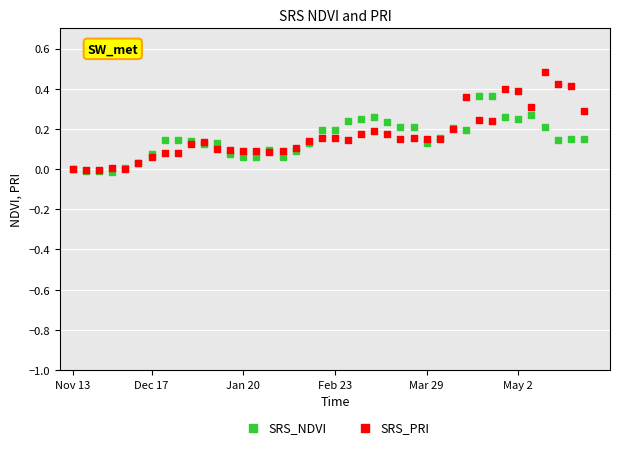

What are all the series names shown in the legend?

SRS_NDVI, SRS_PRI